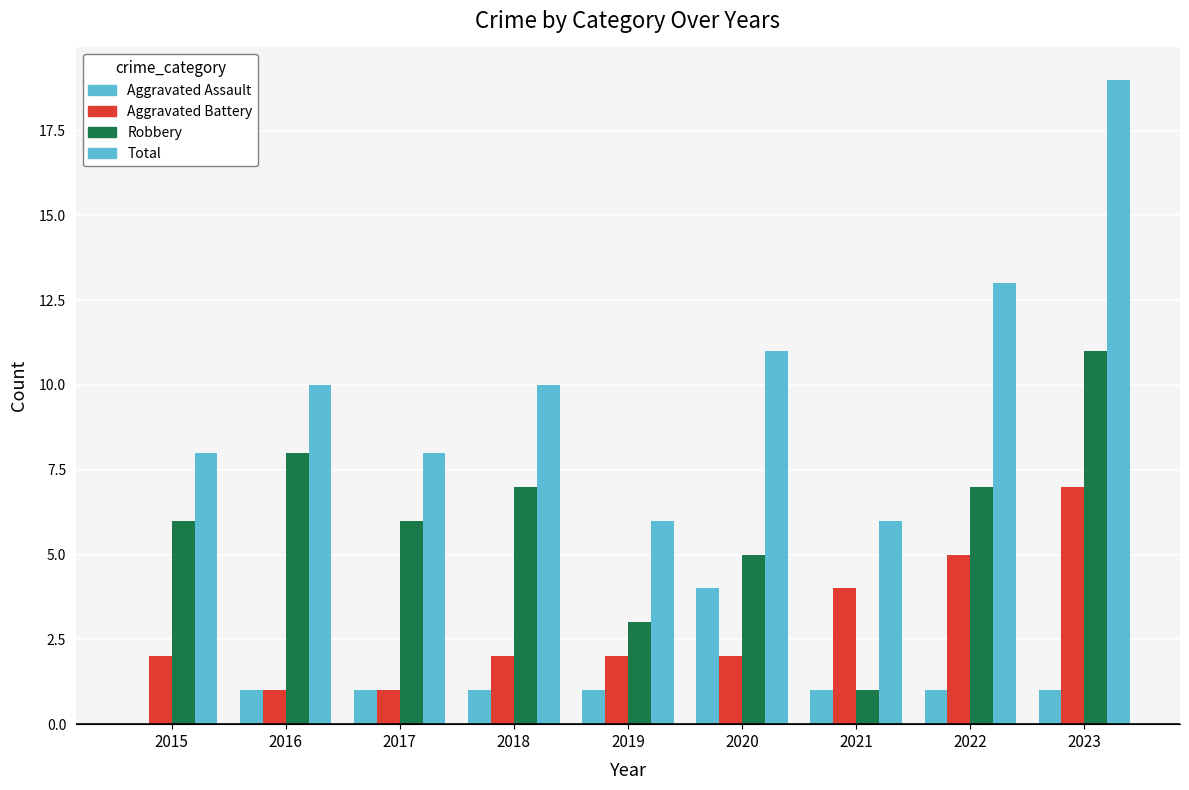

What is the difference between the Total values at 2022 and 2021?

7